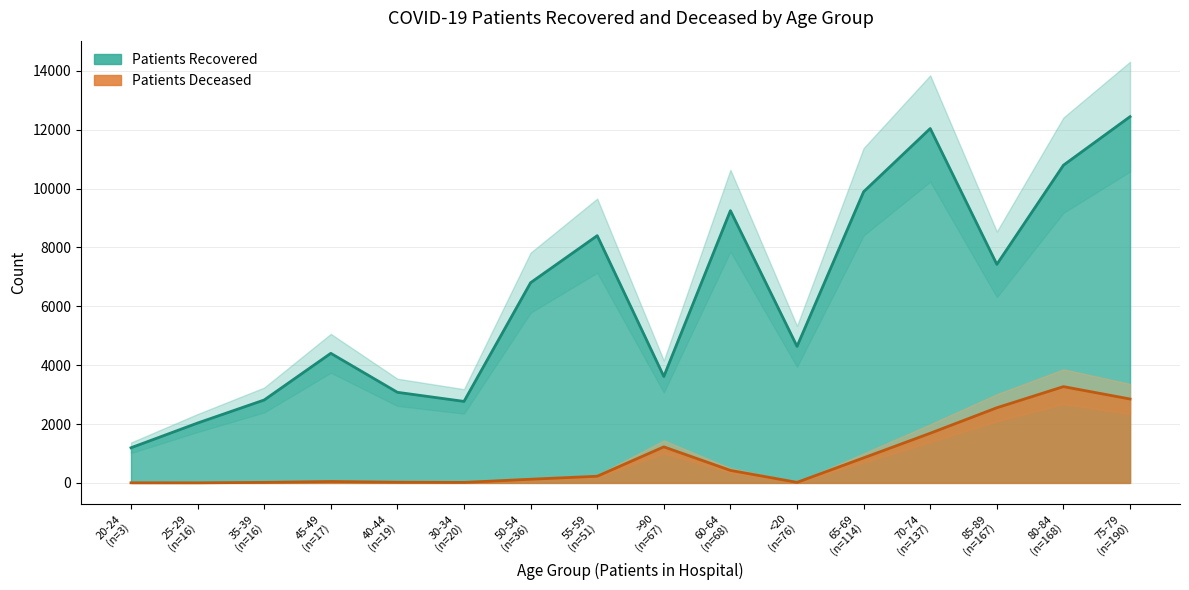

At which category does patients_recovered reach its first local valley?

20-24